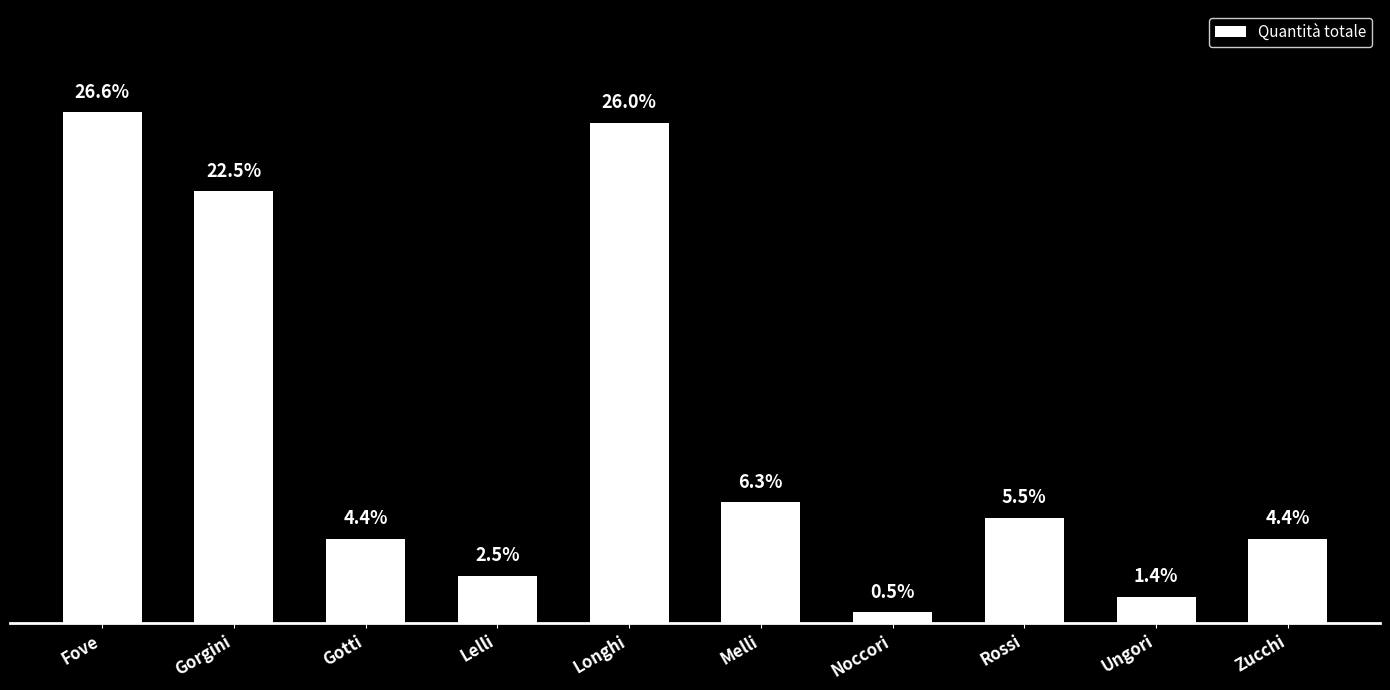

What is the label of the 2nd bar from the right?

Ungori